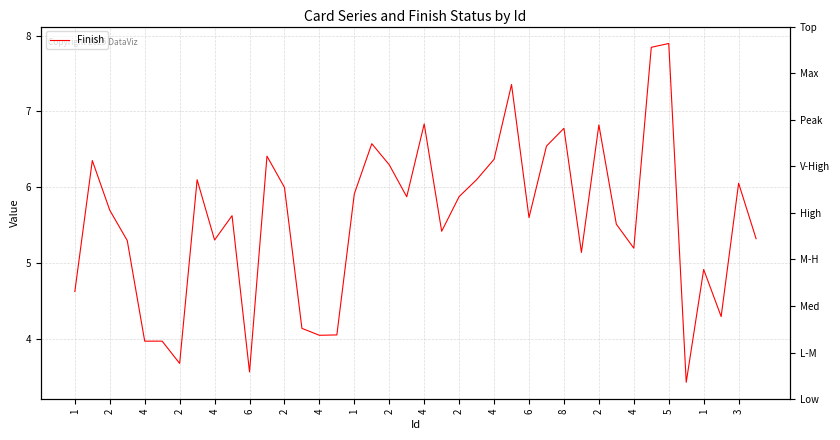

At which category does the chart reach its minimum across all series?

35